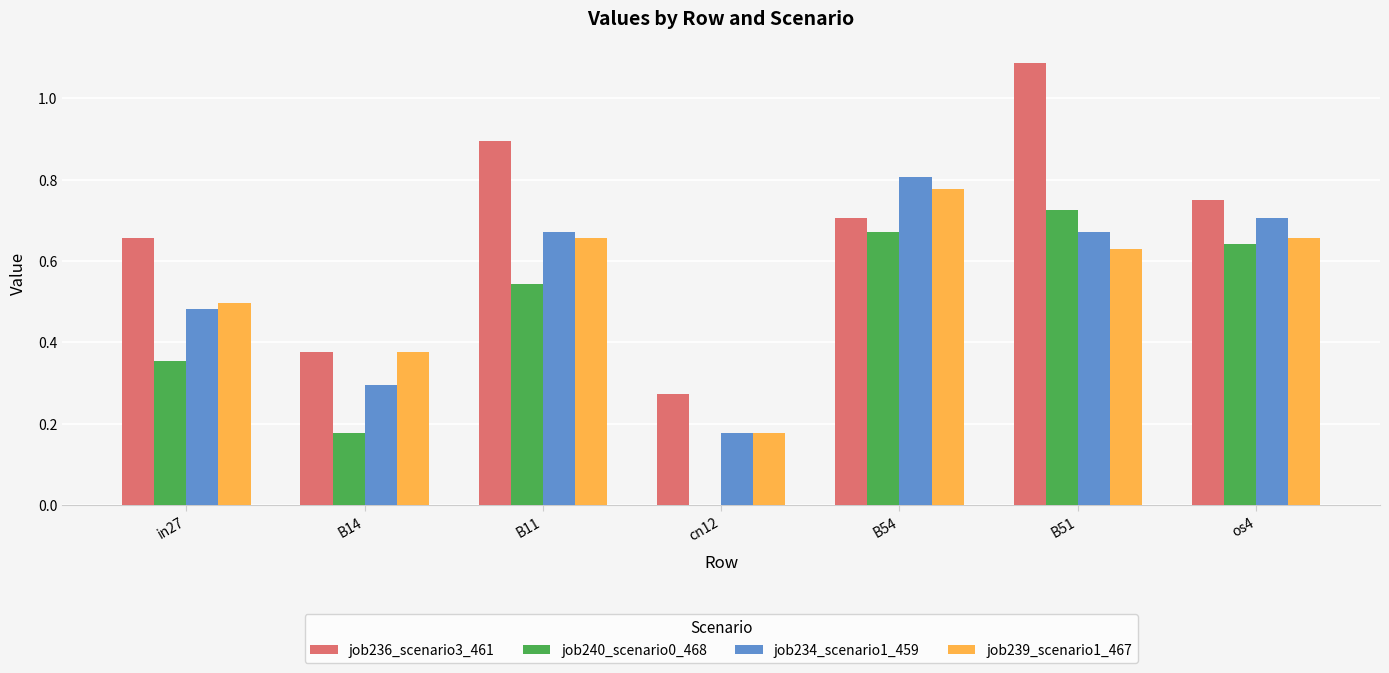

Which label corresponds to the largest value in the chart?

B51